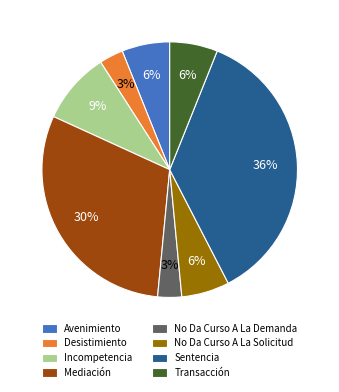

The Sentencia slice represents 28% of the pie. True or false?

False